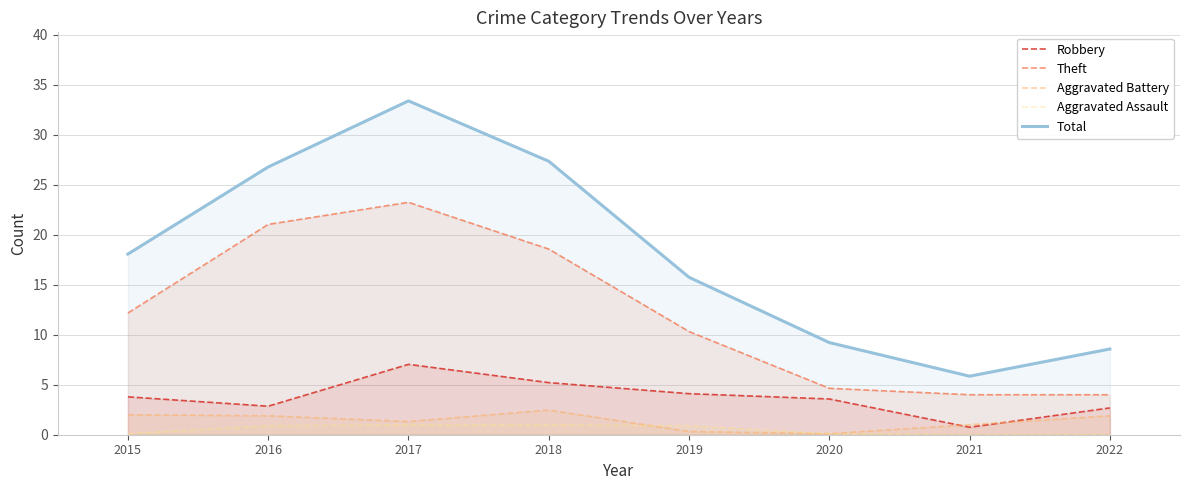

At which label does Aggravated Assault reach its peak?

2017